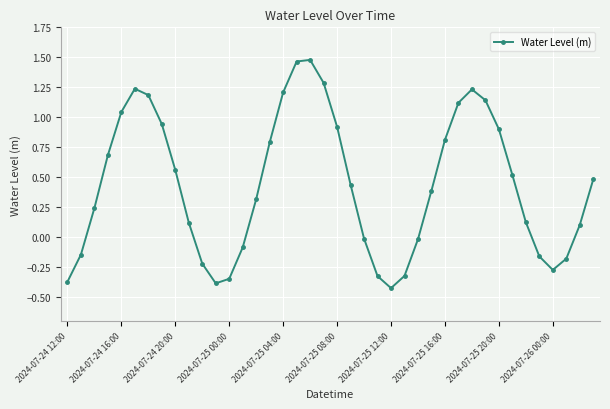

What is the difference between the maximum and minimum values?

1.9